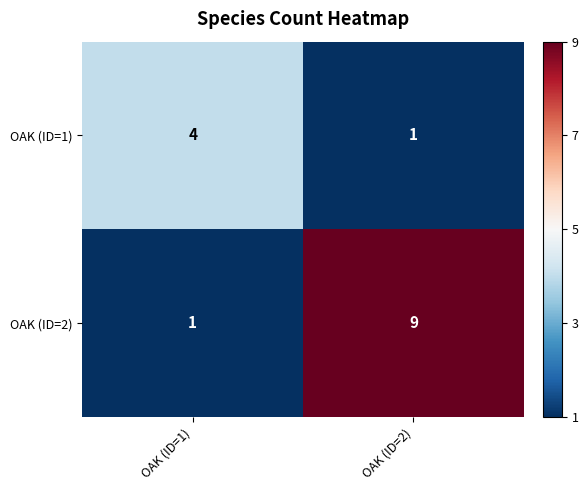

At which category is the sum across all series the highest?

OAK (ID=2)